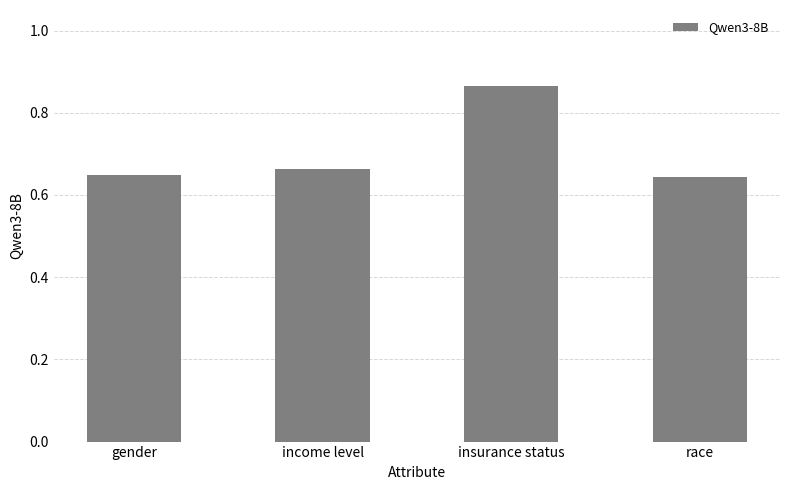

At which category does the chart reach its peak across all series?

insurance status